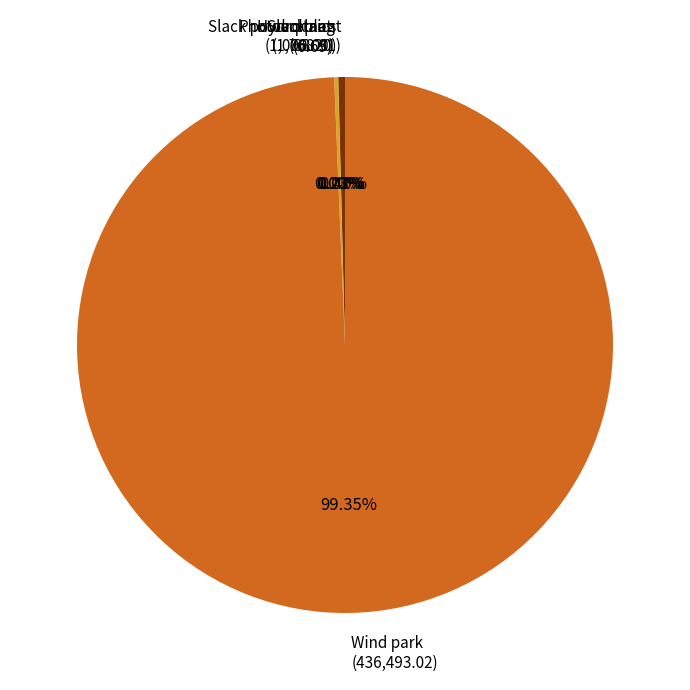

Does Hydro plant (1,768.31) represent more than half of the total?

No